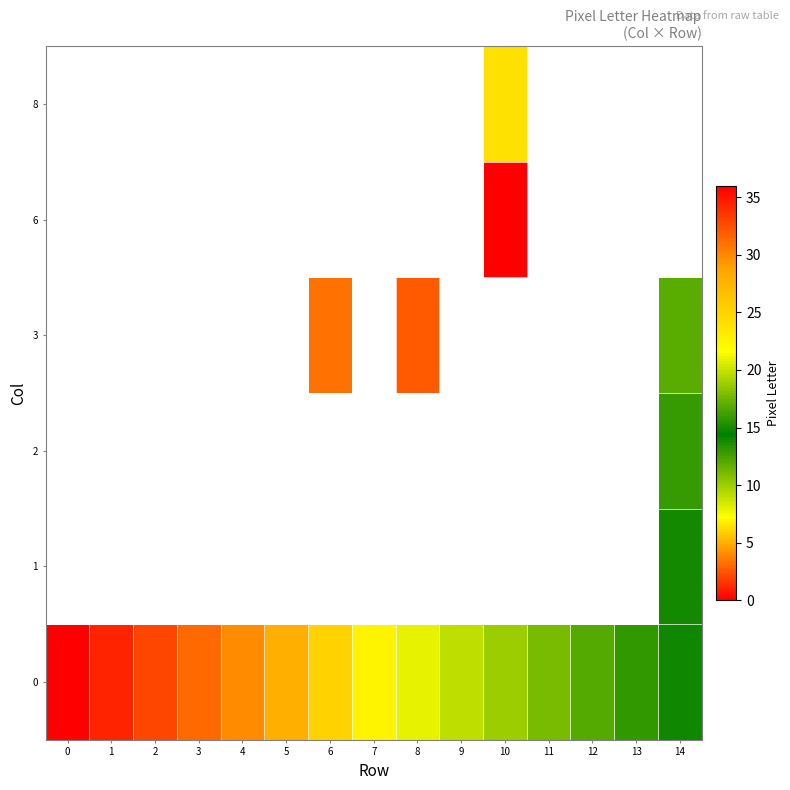

What value does the 3 series have at 14?

17.0